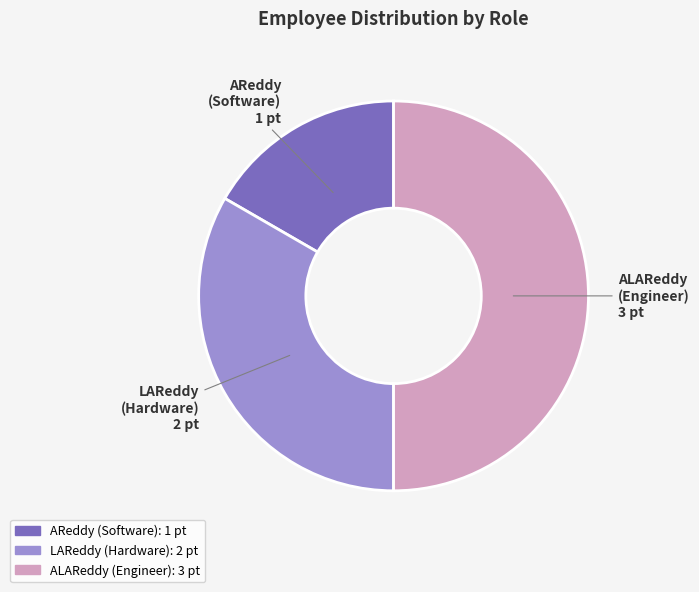

Which category has the smallest portion of the pie?

AReddy